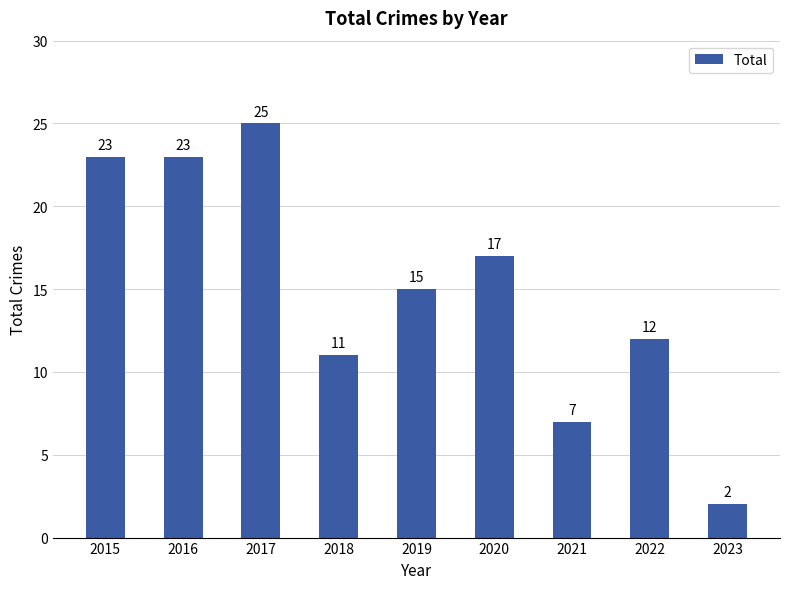

The chart shows a value of 17 at 2020. True or false?

True